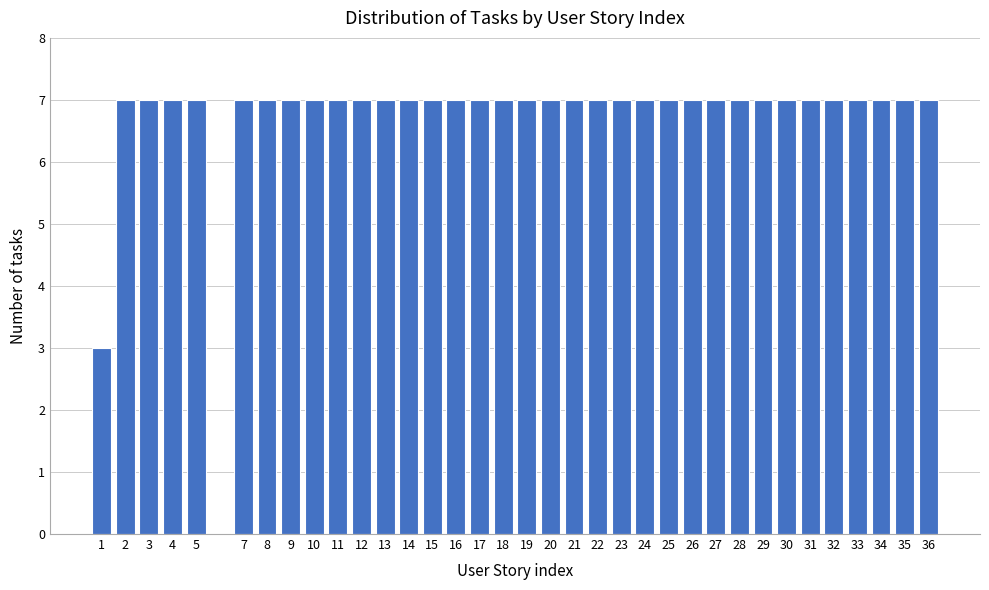

Read the value at 5.

7